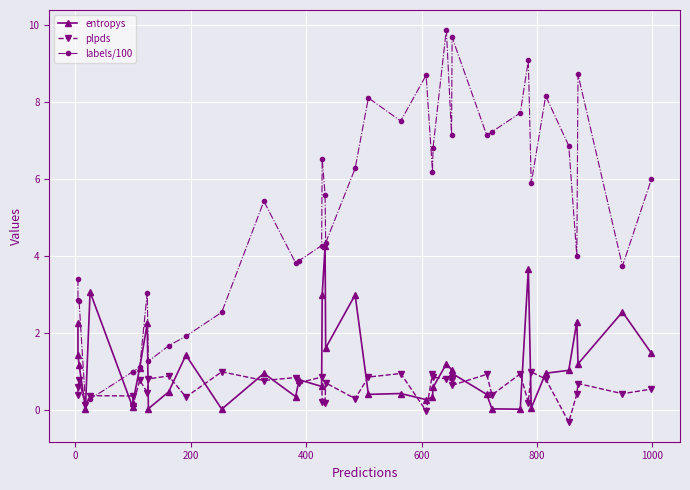

What is the value of the entropys point at the 40th from the left?

1.5